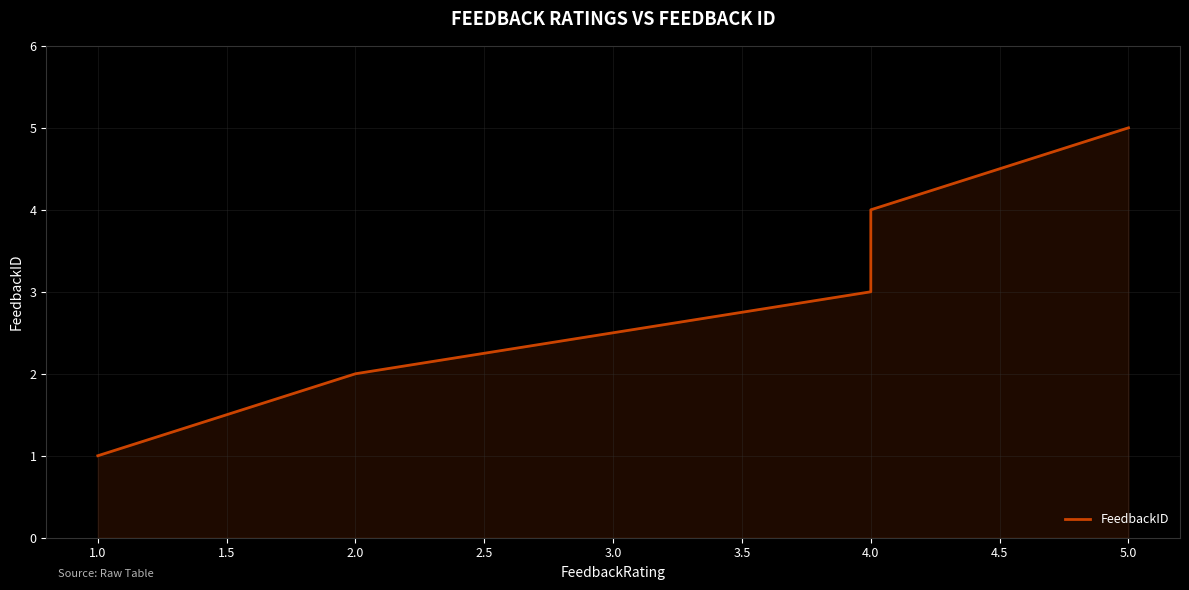

Which has a higher value, 2.0 or 4.0?

4.0